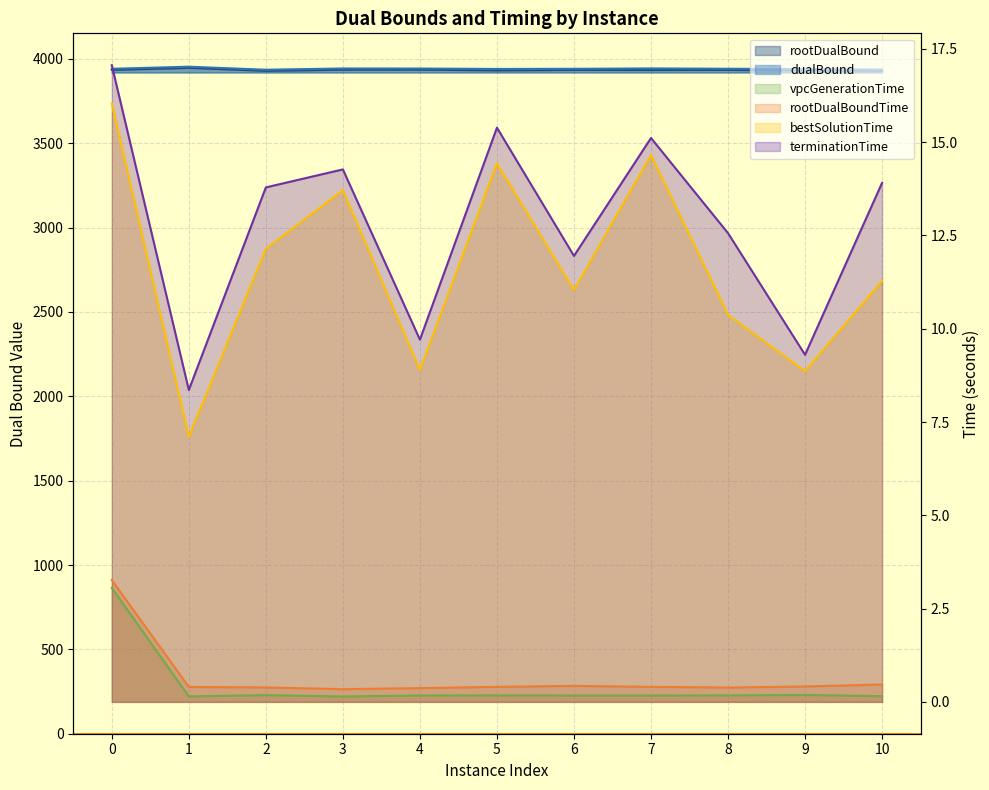

What is the value of the terminationTime point at the 11th from the left?

13.9